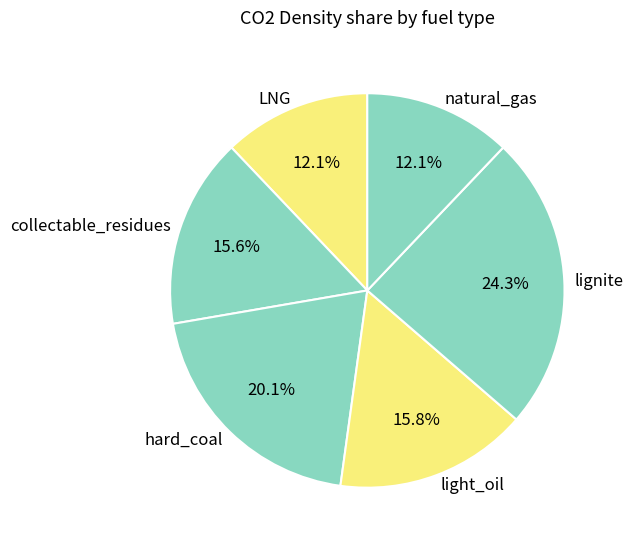

Do light_oil and natural_gas together represent more than half of the pie?

No